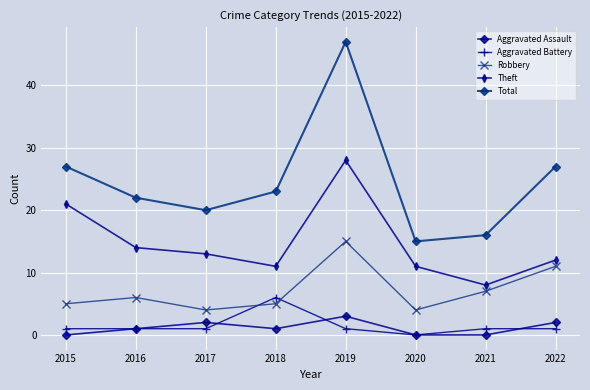

Reading right to left, what are all the values shown in this chart?

Aggravated Assault: 2022=2	2021=0	2020=0	2019=3	2018=1	2017=2	2016=1	2015=0
Aggravated Battery: 2022=1	2021=1	2020=0	2019=1	2018=6	2017=1	2016=1	2015=1
Robbery: 2022=11	2021=7	2020=4	2019=15	2018=5	2017=4	2016=6	2015=5
Theft: 2022=12	2021=8	2020=11	2019=28	2018=11	2017=13	2016=14	2015=21
Total: 2022=27	2021=16	2020=15	2019=47	2018=23	2017=20	2016=22	2015=27